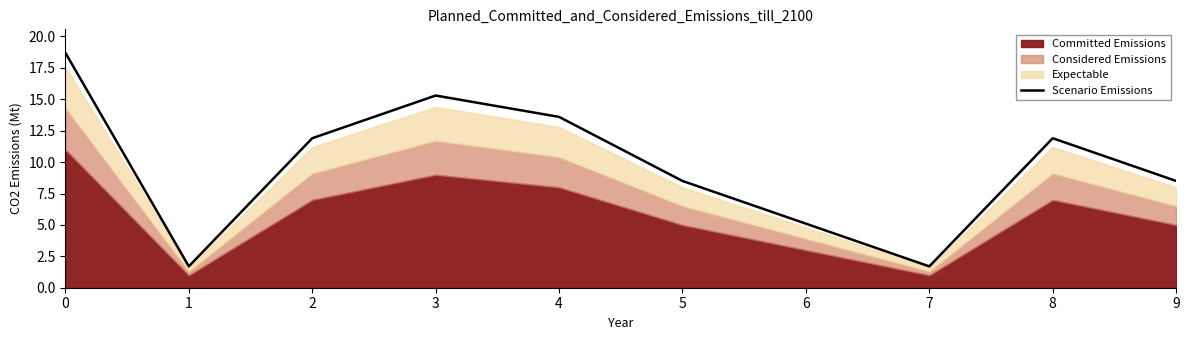

Does the chart have visible grid lines?

No